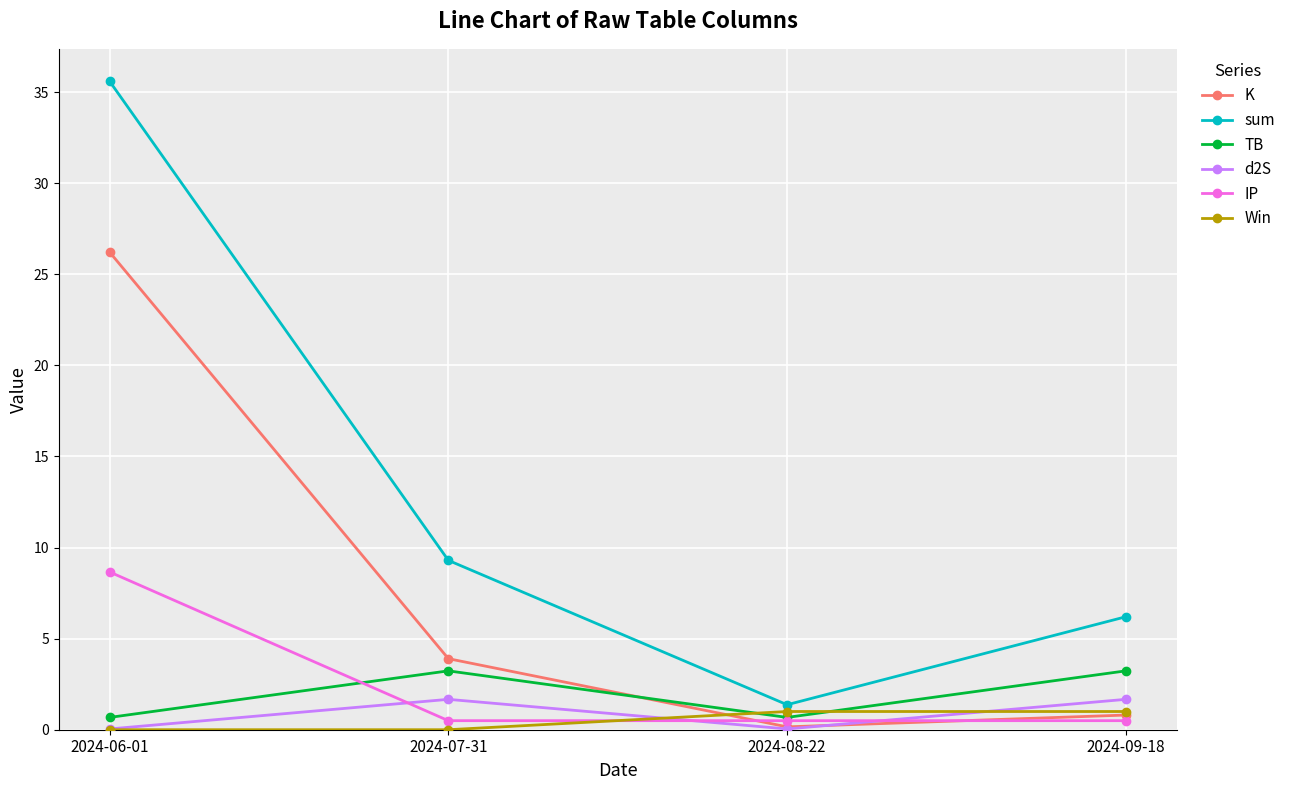

True or false: IP and sum intersect in this chart.

False